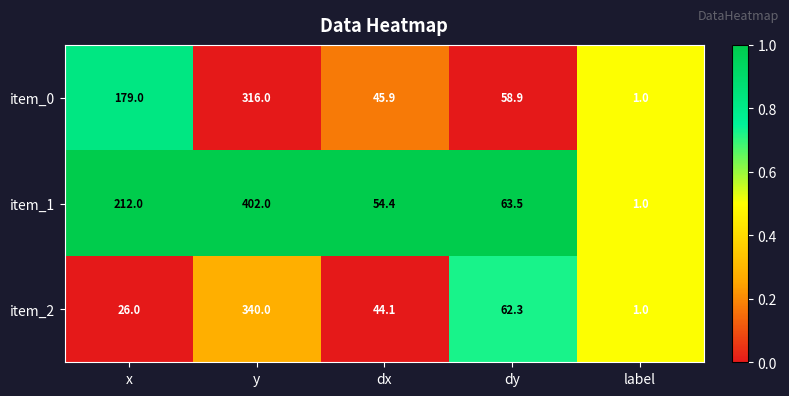

Which category has the highest value across all series?

y